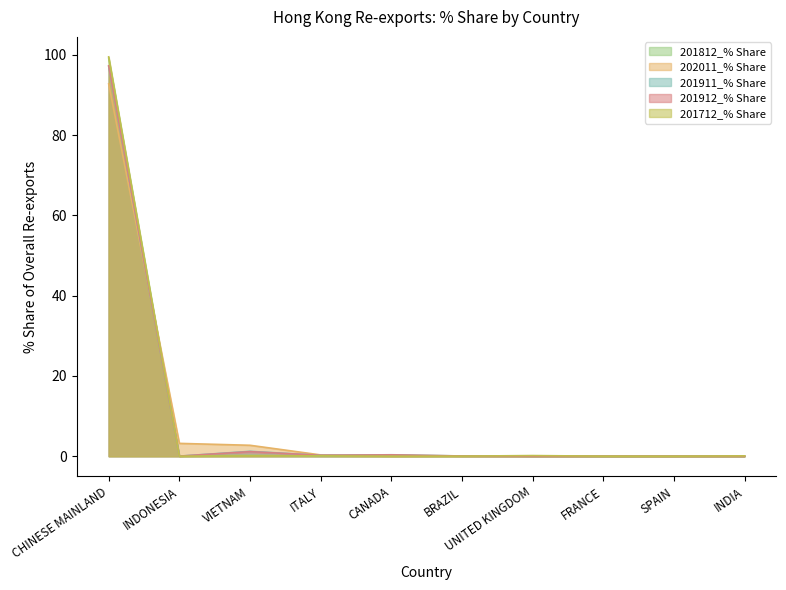

What is the total value across all series at CANADA?

0.8